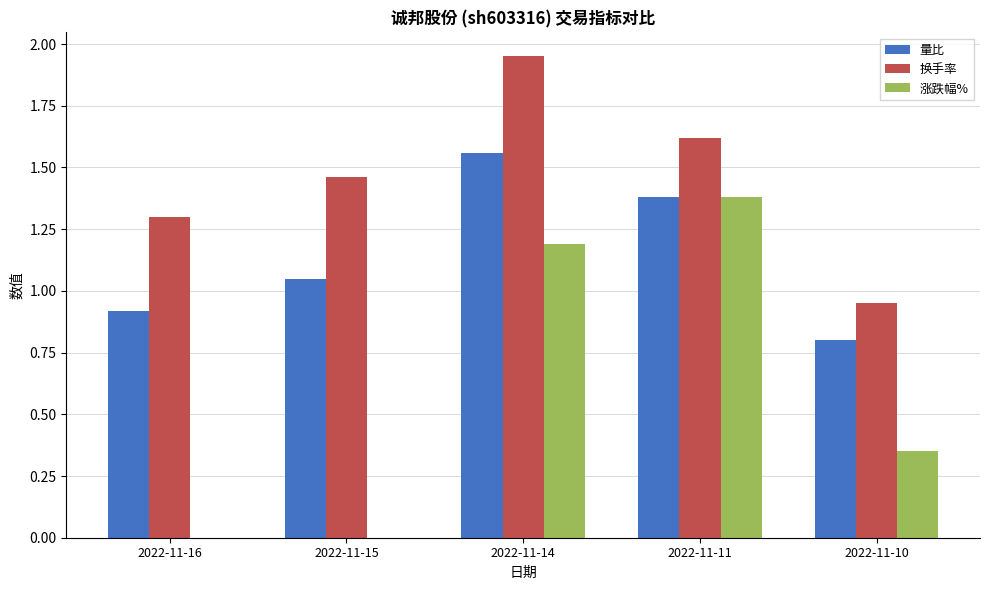

Are the bars horizontal?

No